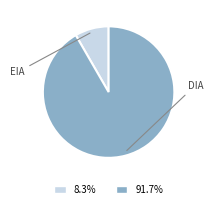

Is the sum of EIA and DIA greater than half?

Yes